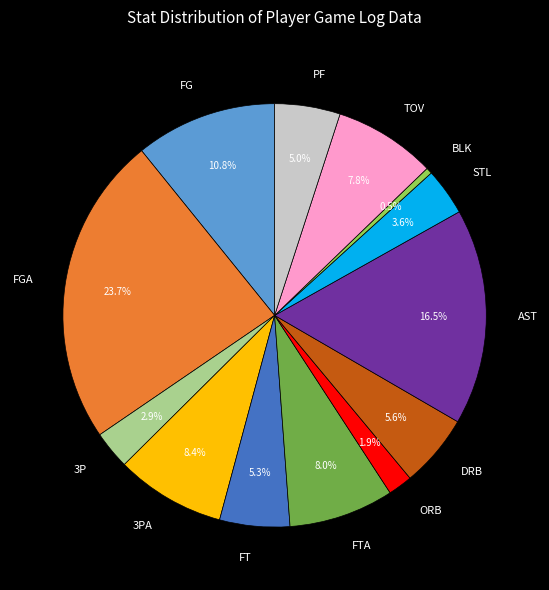

To the nearest percent, what portion does FG represent?

11%